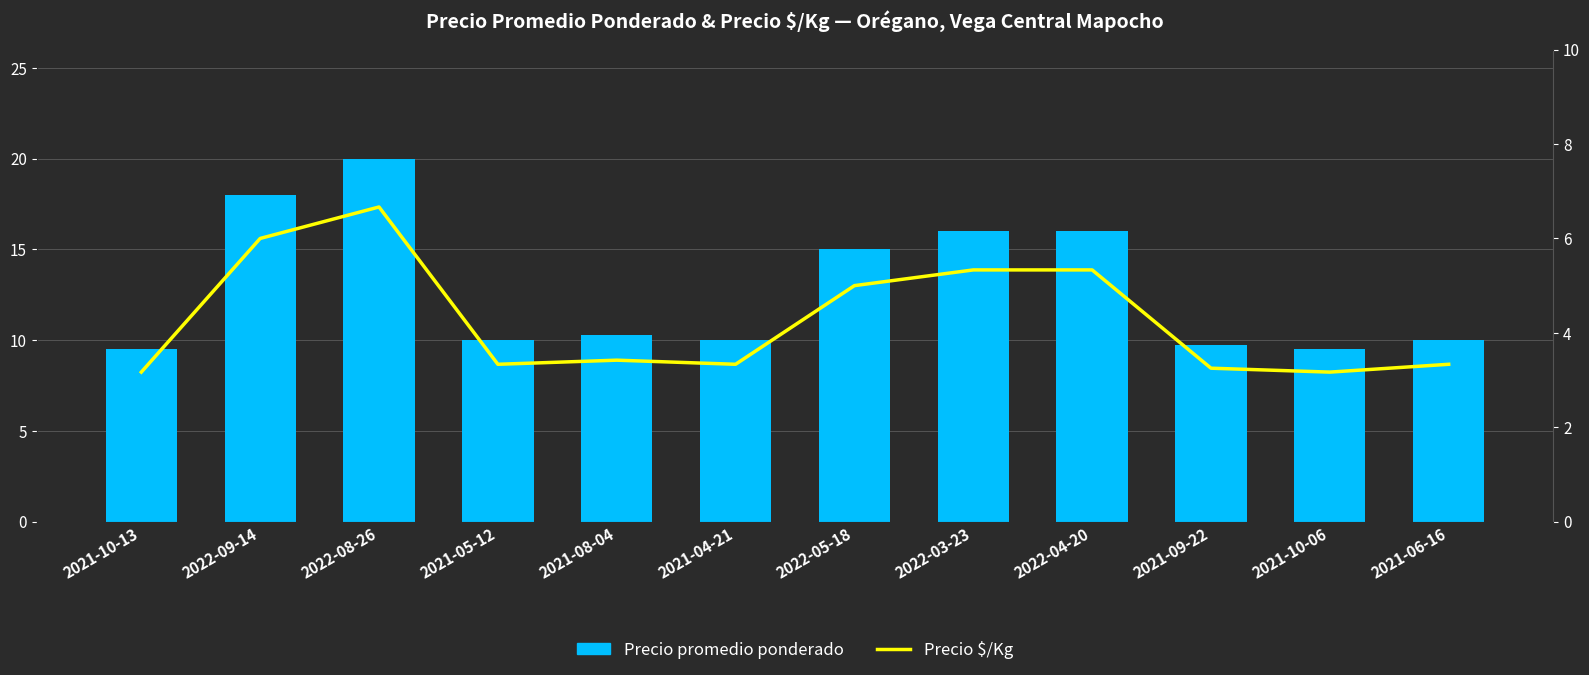

The Precio promedio ponderado series shows 3.6 at 2022-09-14. True or false?

False